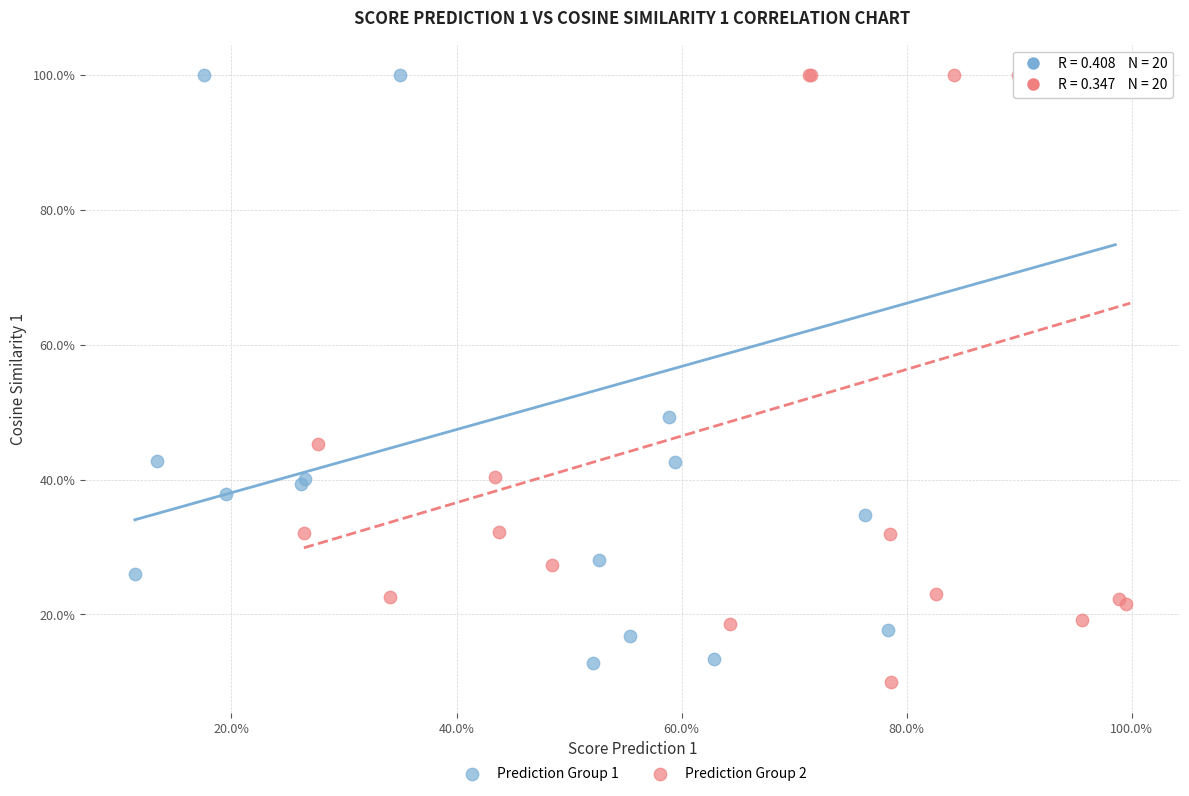

Which series contains the lowest Y value?

Prediction Group 2